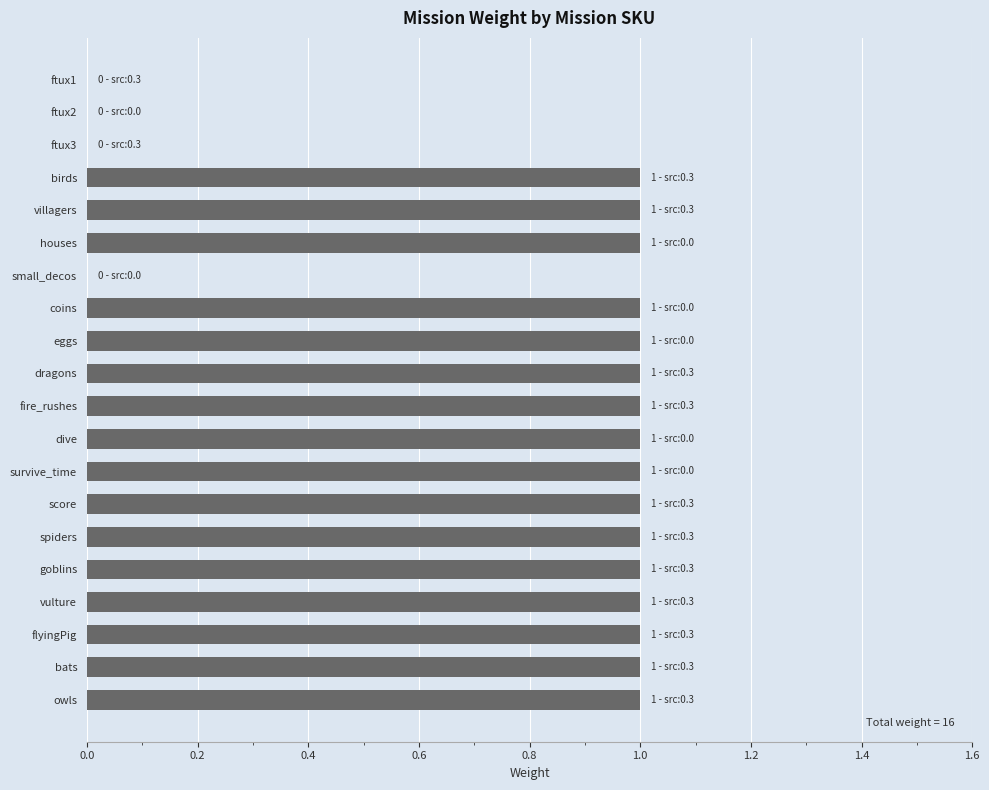

Count the number of data series in this chart.

1